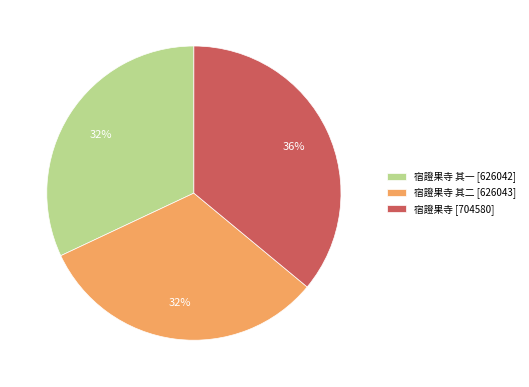

How many slices are in this pie chart?

3